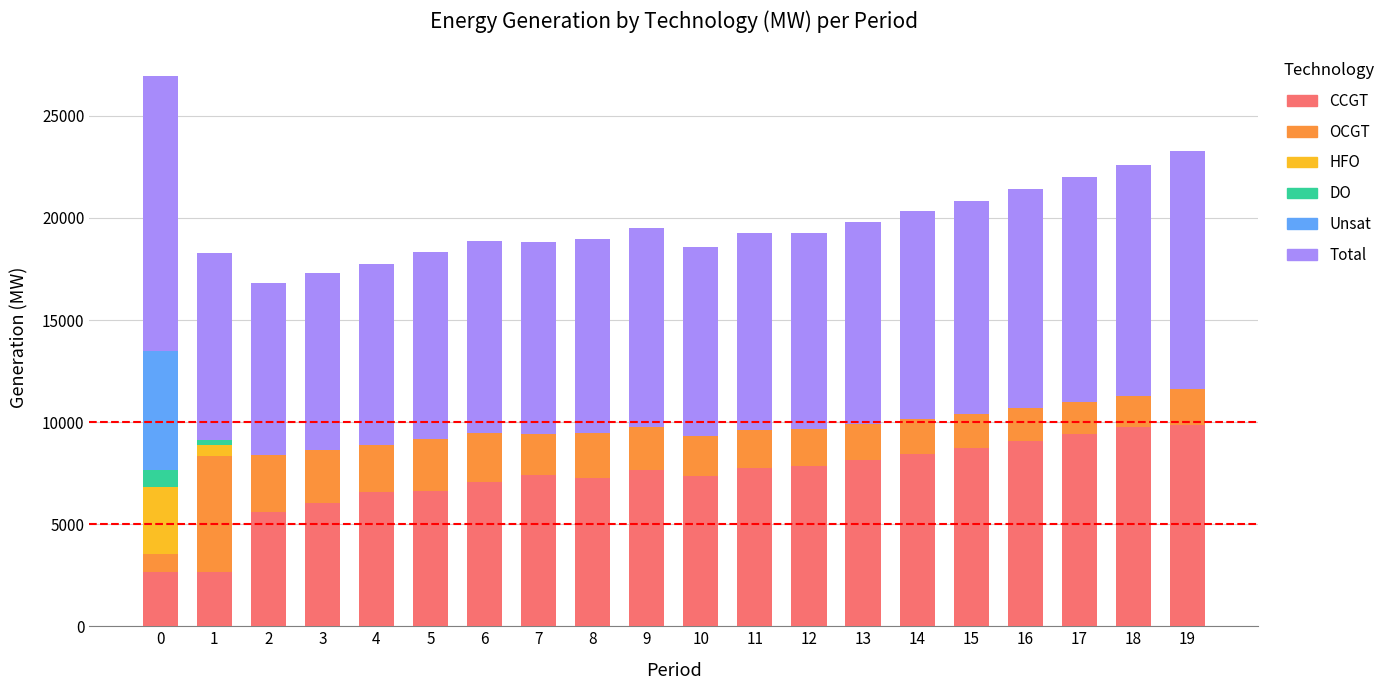

What value does the CCGT series have at 8, to the nearest 50?

7250